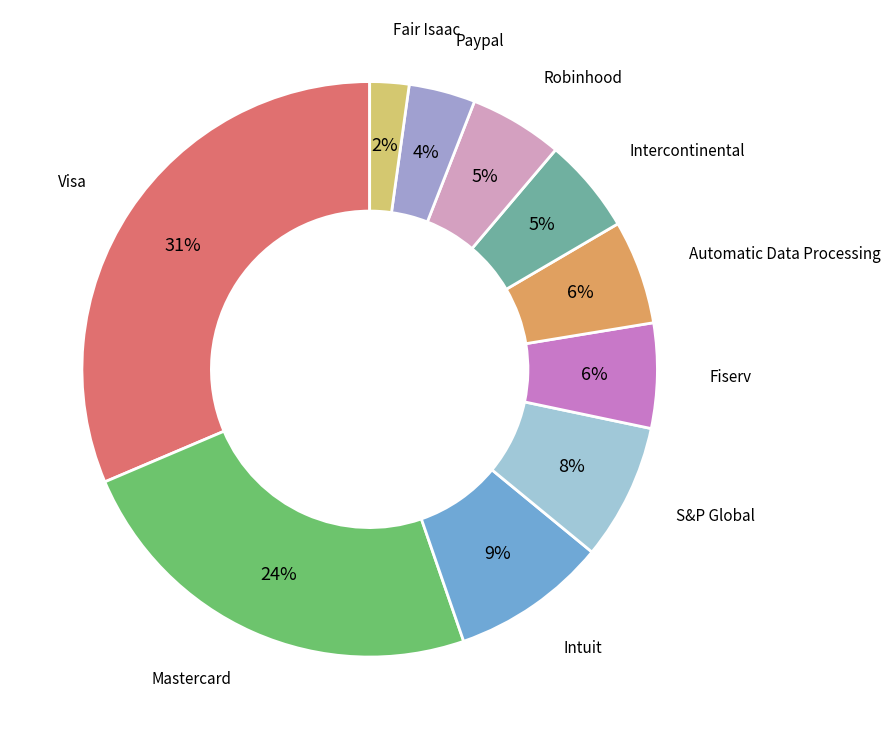

To the nearest percent, what is the average slice percentage?

10%